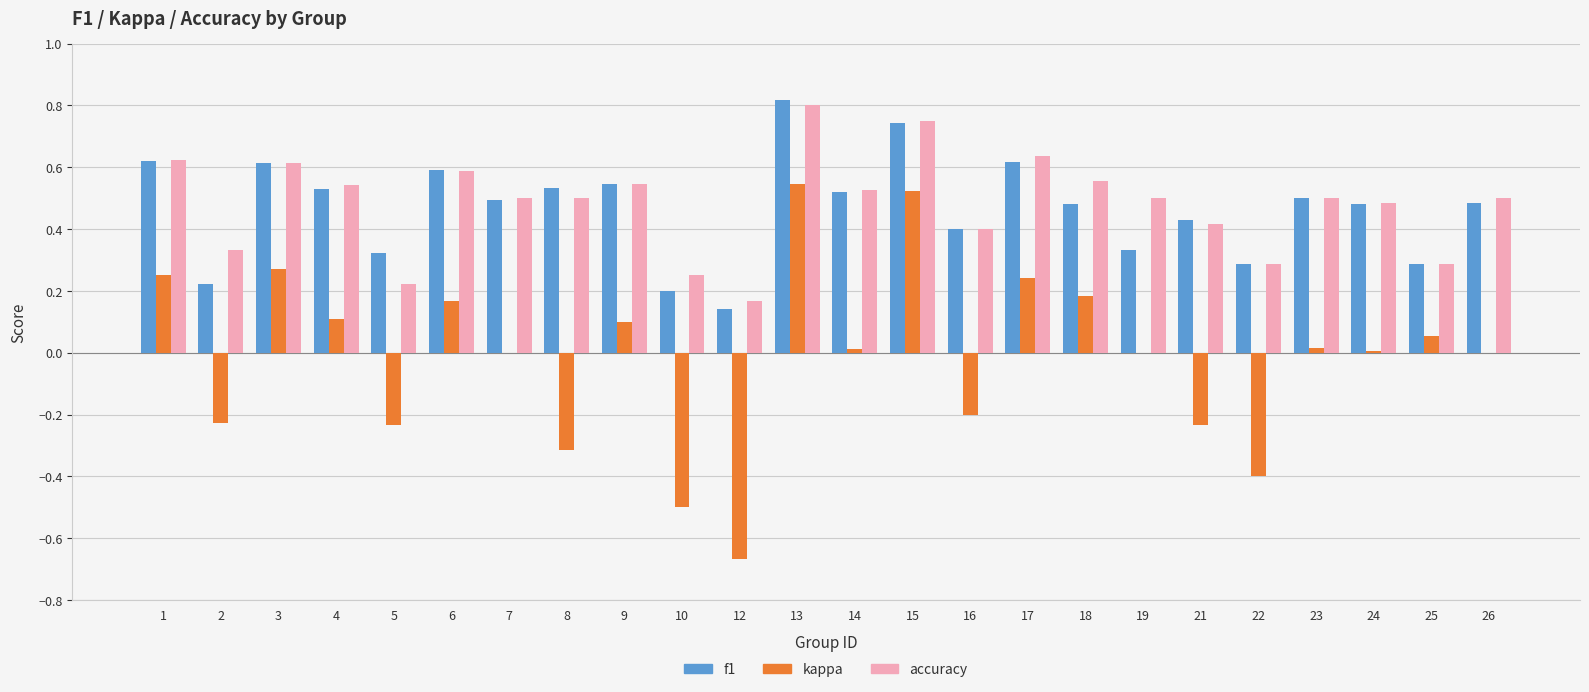

Which series changed the most between 2 and 17?

kappa